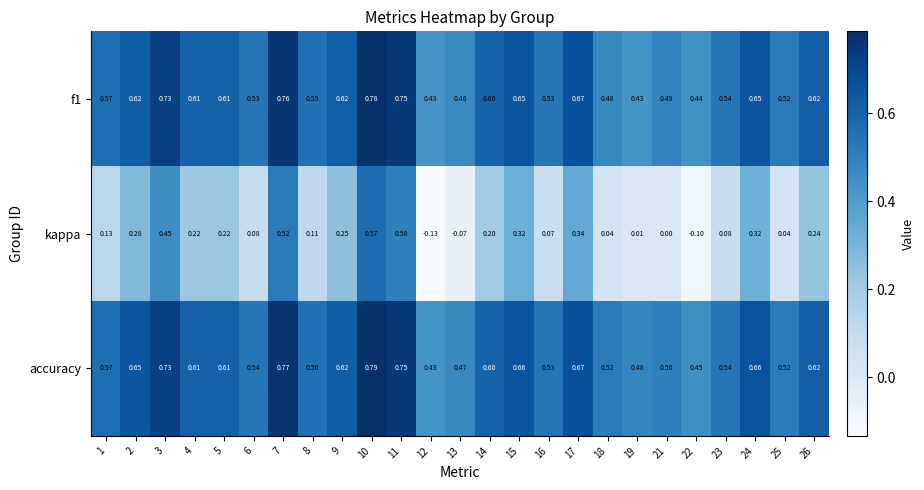

Which series changed the most between 5 and 9?

kappa